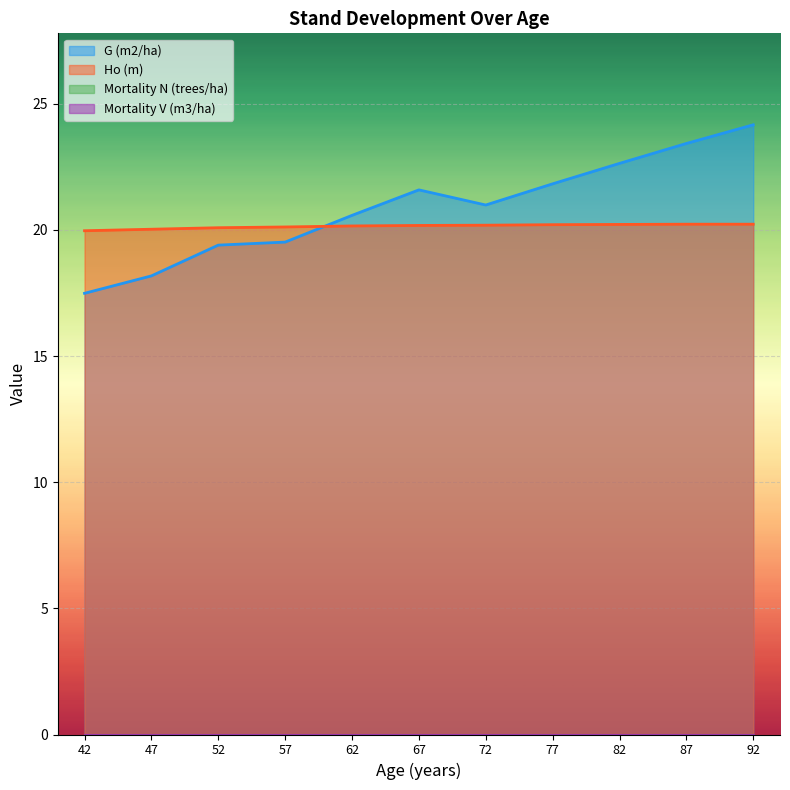

What is the difference between the second highest and second lowest values in the G (m2/ha) series?

5.2